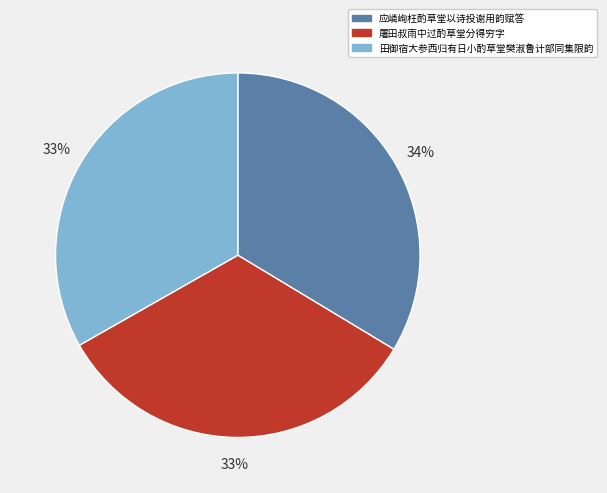

To the nearest percent, what percentage of the pie is 田御宿大参西归有日小酌草堂樊淑鲁计部同集限韵?

33%